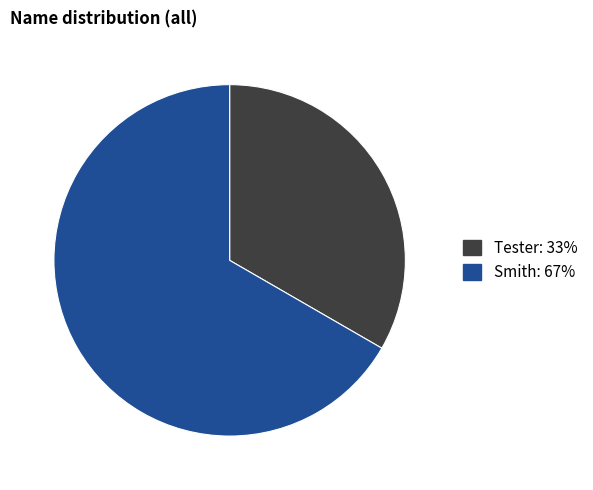

How many segments does this pie chart have?

2